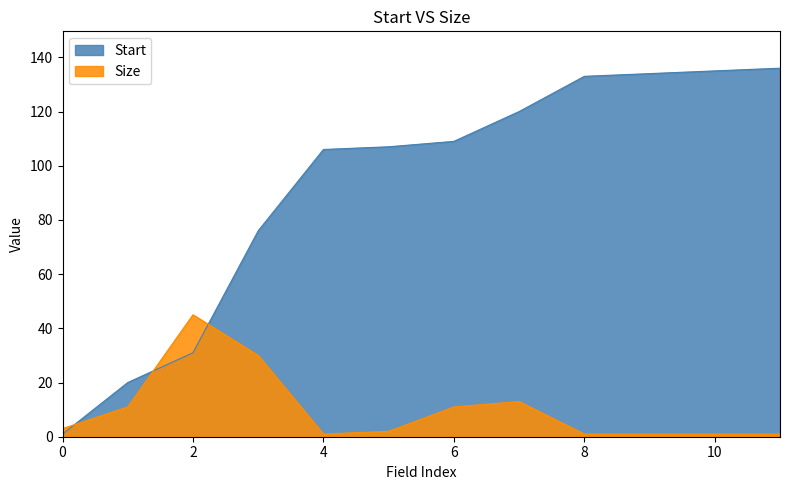

List the series in order of their overall mean, highest first.

Start, Size